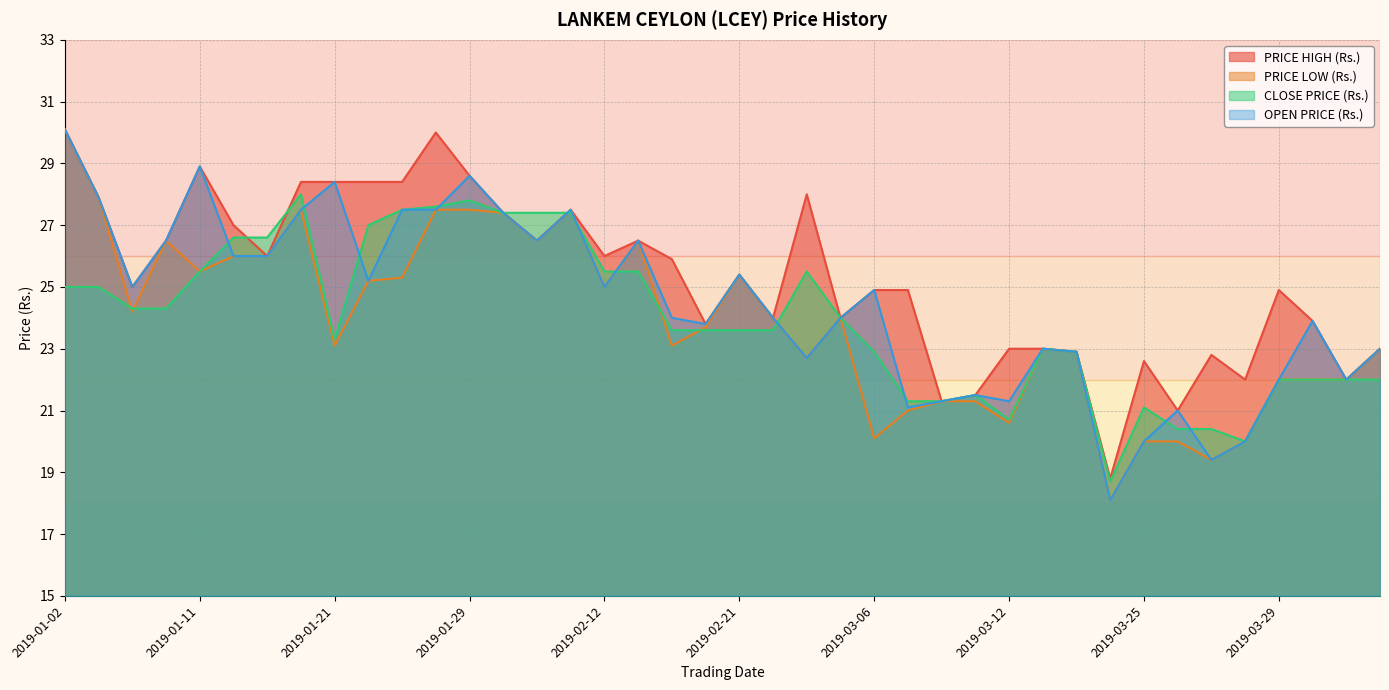

Between 2019-01-09 and 2019-01-11, which series saw the biggest shift?

PRICE HIGH (Rs.)